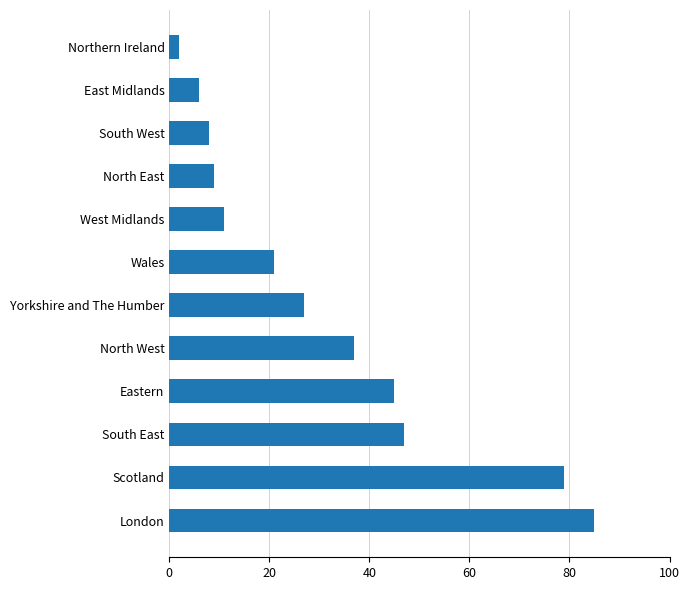

Between North East and Wales, which is larger?

Wales